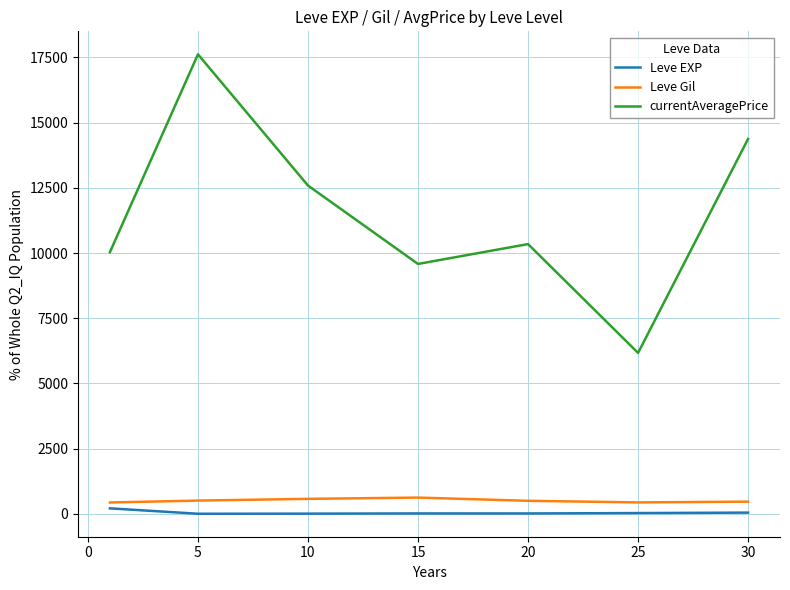

What are all the series names shown in the legend?

Leve EXP, Leve Gil, currentAveragePrice